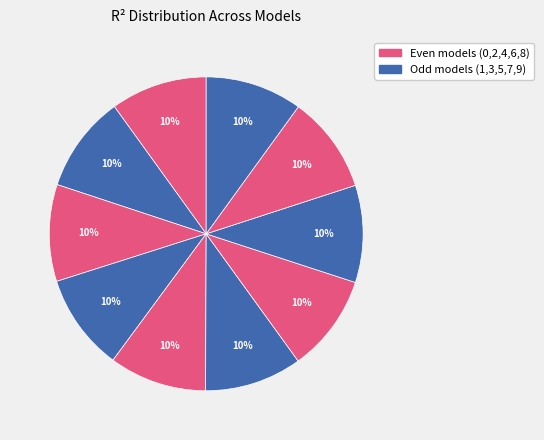

How many slices are in this pie chart?

10